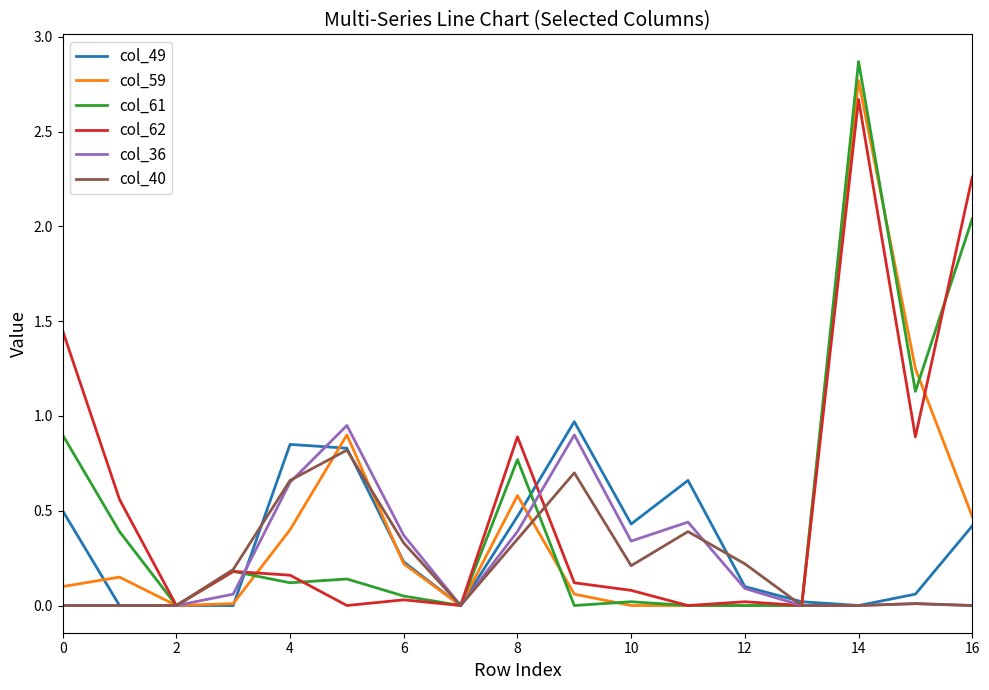

Which series has the largest total across all categories?

col_62